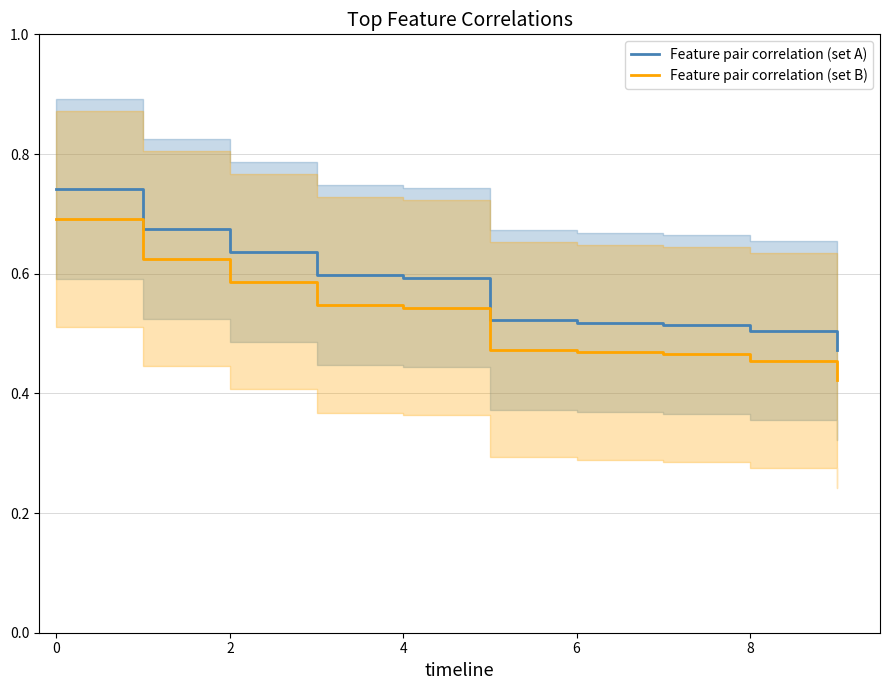

What are all the series names shown in the legend?

Feature pair correlation (set A), Feature pair correlation (set B)